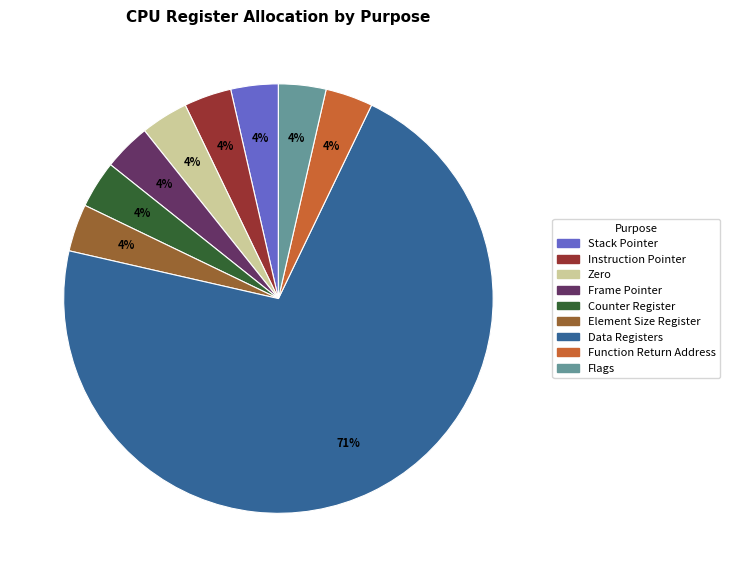

True or false: Instruction Pointer accounts for 4% of the total.

True